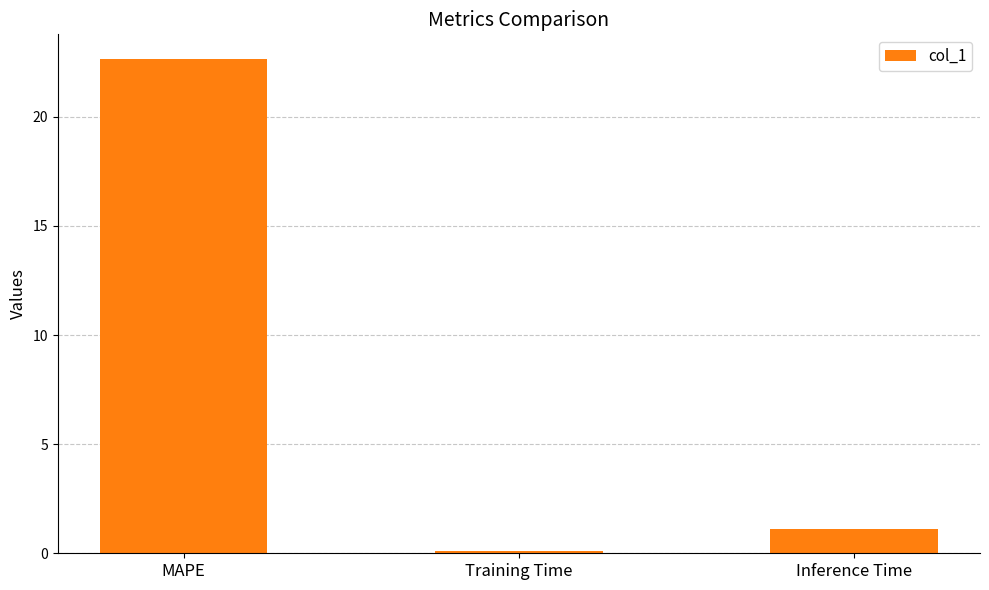

The value at MAPE is 8.6. True or false?

False